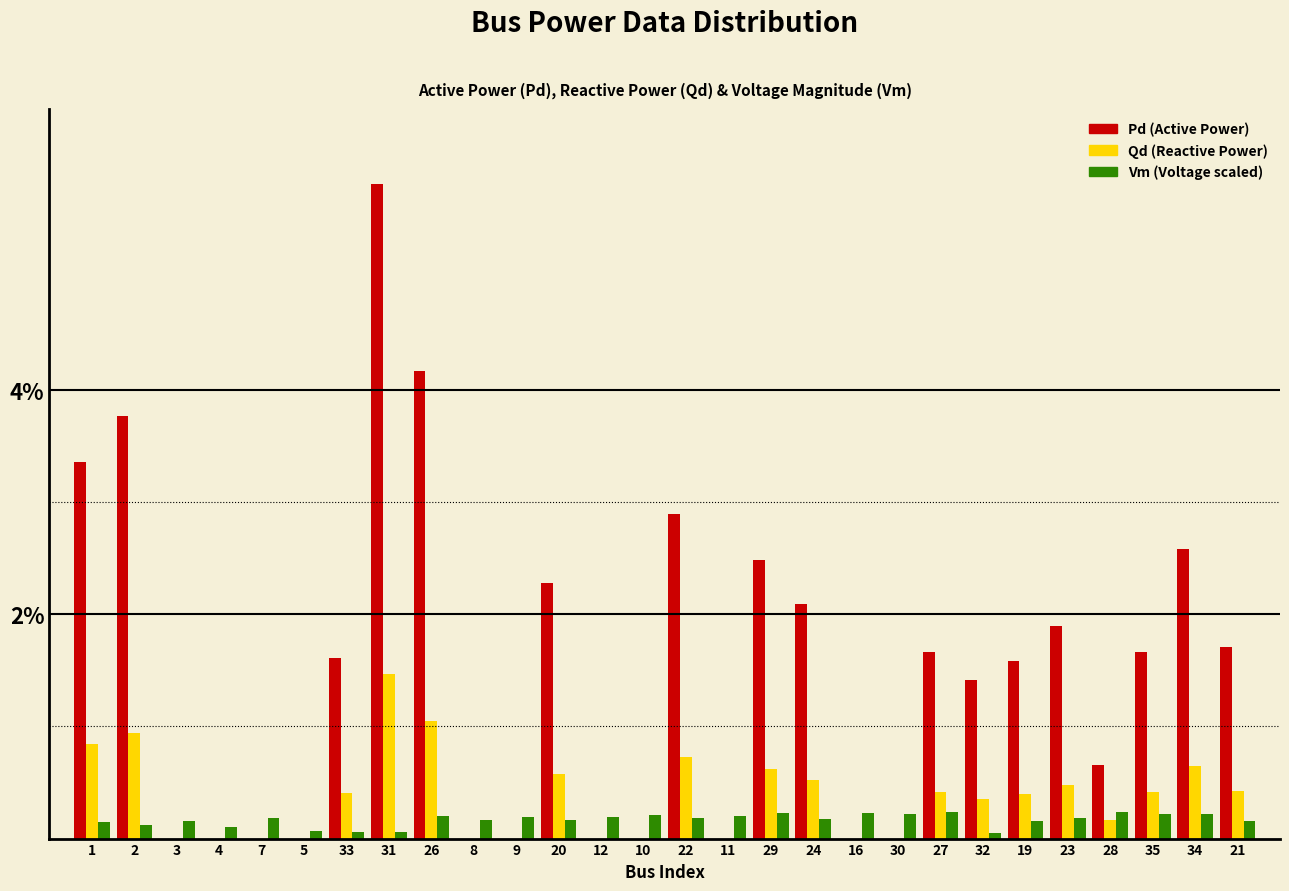

What is the highest value of the Pd (Active Power) series?

5.8